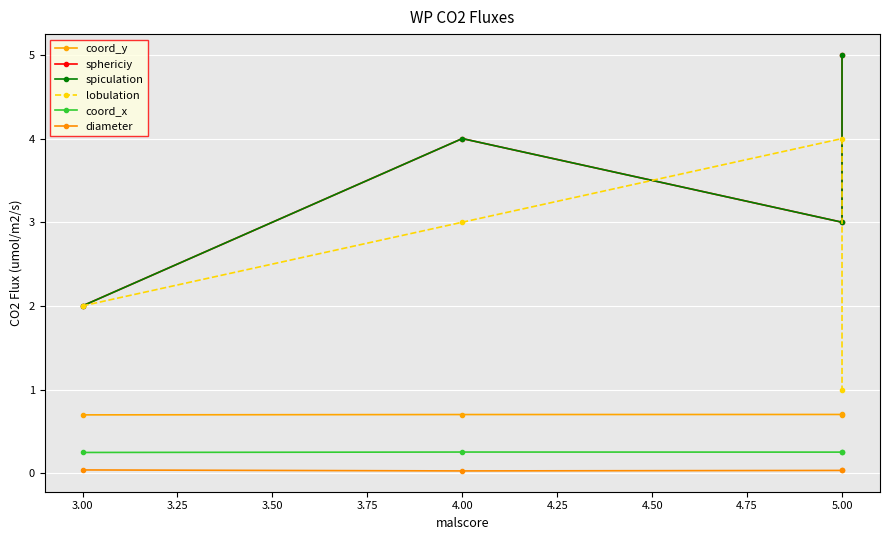

Reading left to right, extract all data points from this chart.

coord_y: 0.7	0.7	0.7	0.7
sphericiy: 2.0	4.0	3.0	5.0
spiculation: 2.0	4.0	3.0	5.0
lobulation: 2.0	3.0	4.0	1.0
coord_x: 0.2	0.3	0.3	0.3
diameter: 0.0	0.0	0.0	0.0